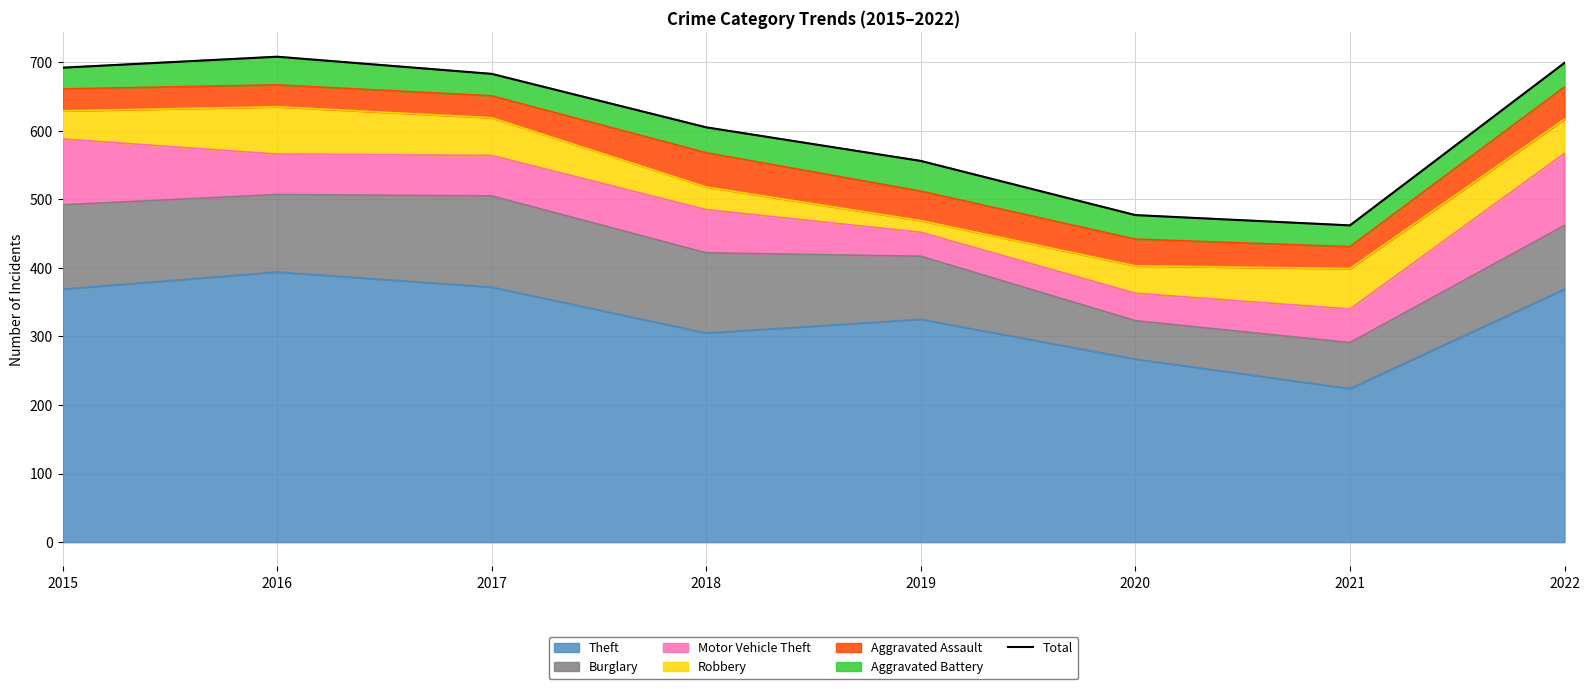

What is the smallest value displayed?

462